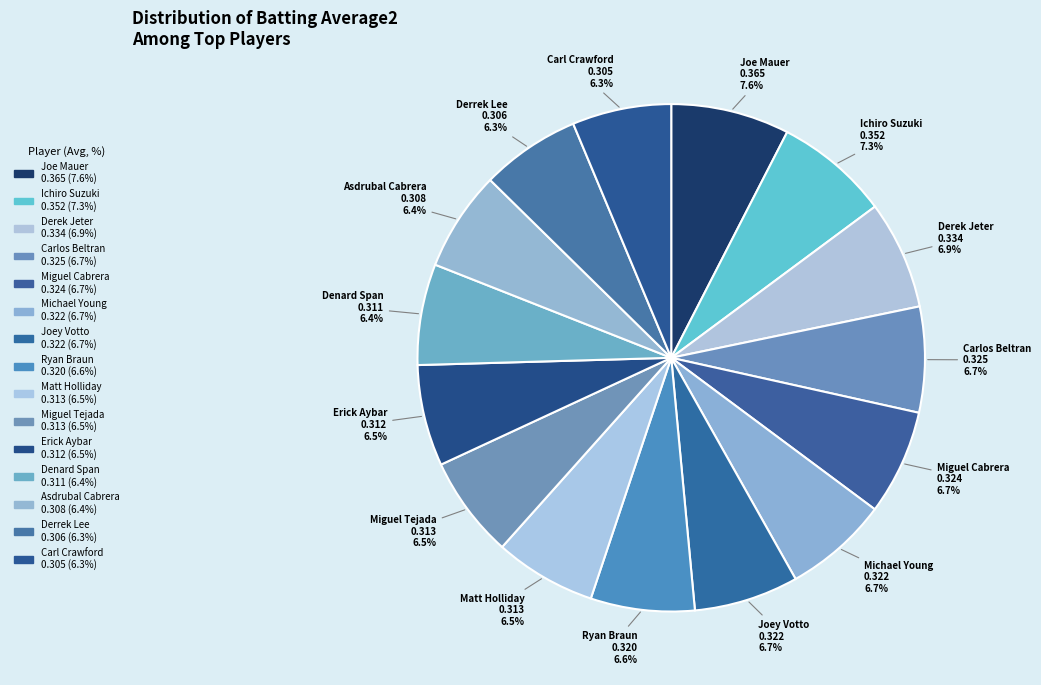

How many slices are in this pie chart?

15